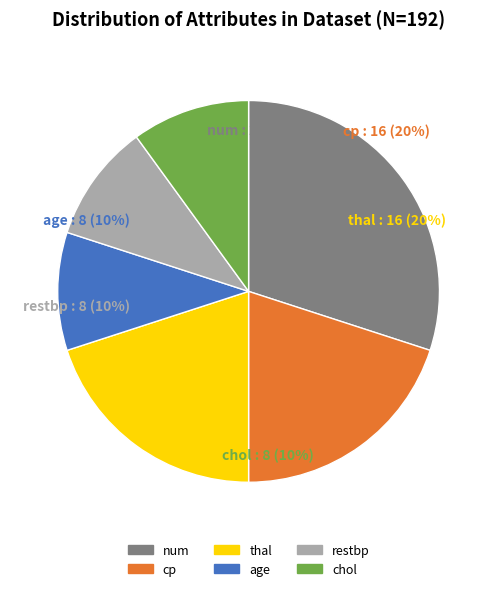

What is the change in value from num to restbp?

-16